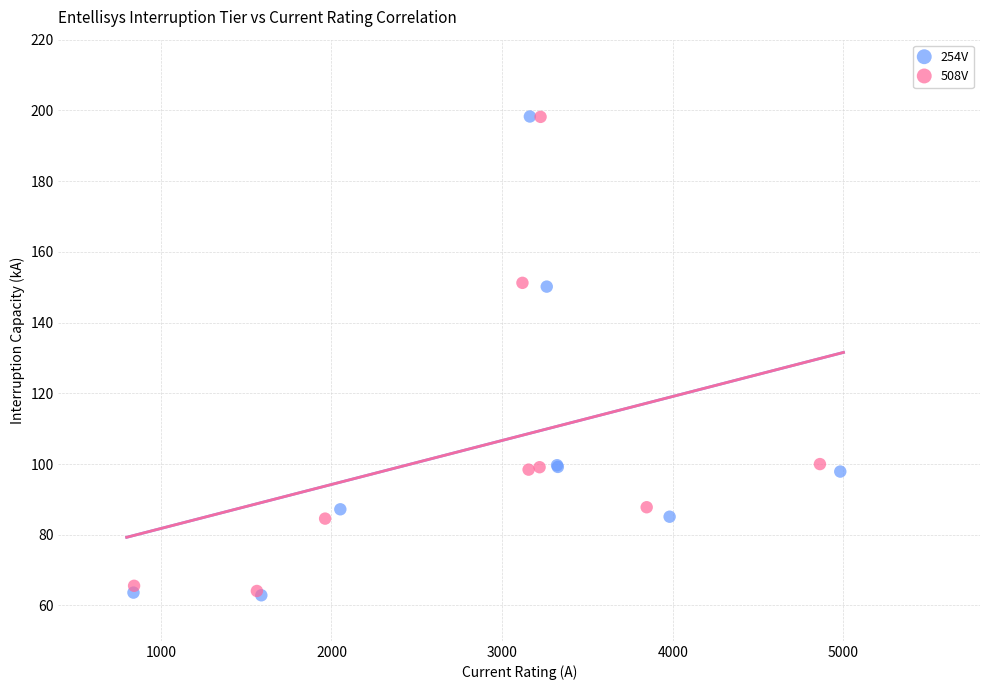

What are all the series names shown in the legend?

254V, 508V